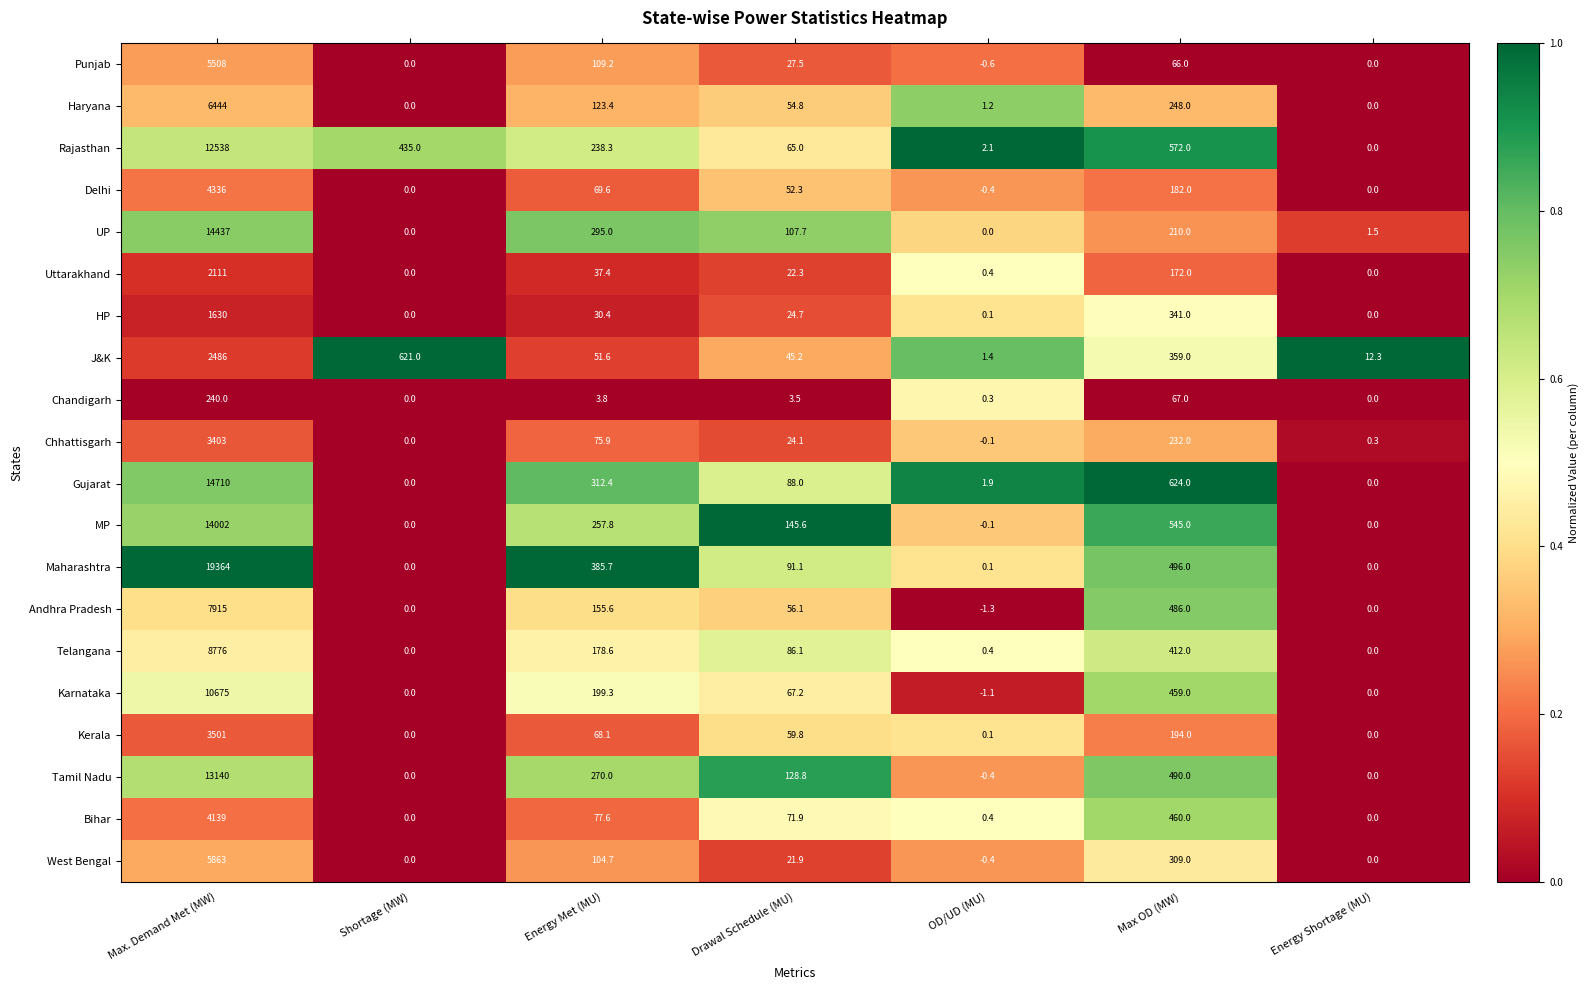

Which label corresponds to the smallest value in the chart?

OD/UD (MU)